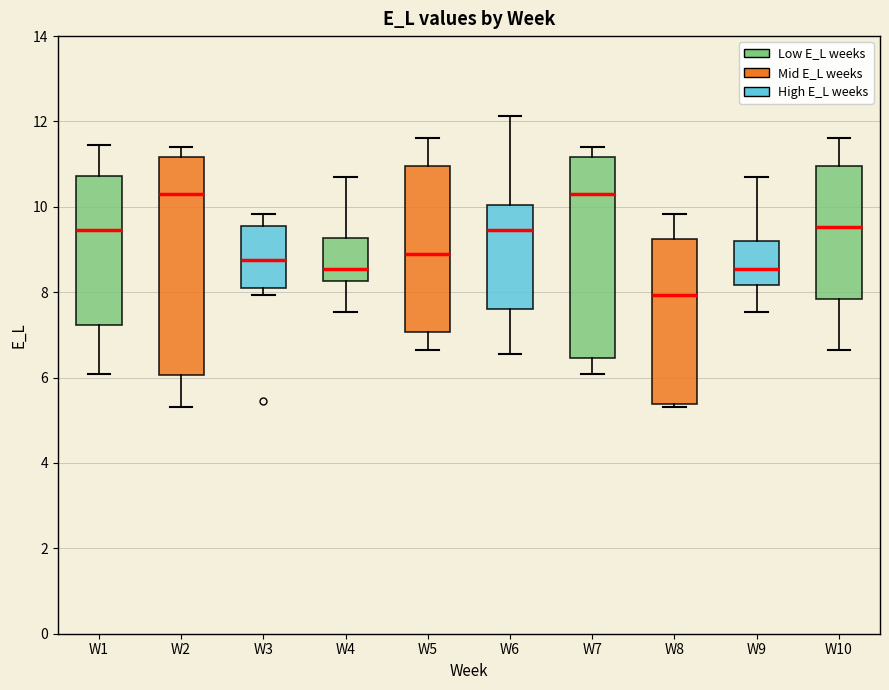

Reading left to right, read every box against the y-axis: the position of its median line, the range the box covers, and the ends of its whiskers. The values are not printed on the chart, so give them approximately, as read against the axis.

W1: median 9.4, box 7.2 to 10.8, whiskers 6.0 to 11.4
W2: median 10.4, box 6.0 to 11.2, whiskers 5.4 to 11.4
W3: median 8.8, box 8.0 to 9.6, whiskers 8.0 (just below the box's lower edge) to 9.8
W4: median 8.6, box 8.2 to 9.2, whiskers 7.6 to 10.6
W5: median 9.0, box 7.0 to 11.0, whiskers 6.6 to 11.6
W6: median 9.4, box 7.6 to 10.0, whiskers 6.6 to 12.2
W7: median 10.4, box 6.4 to 11.2, whiskers 6.0 to 11.4
W8: median 8.0, box 5.4 to 9.2, whiskers 5.4 (just below the box's lower edge) to 9.8
W9: median 8.6, box 8.2 to 9.2, whiskers 7.6 to 10.6
W10: median 9.6, box 7.8 to 11.0, whiskers 6.6 to 11.6